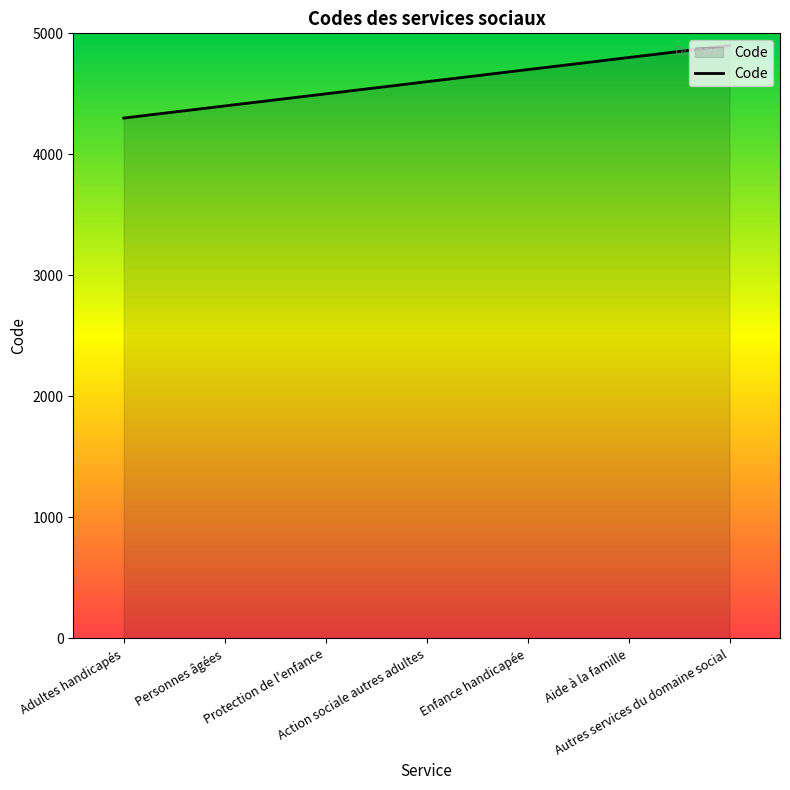

What is the smallest value displayed?

4300